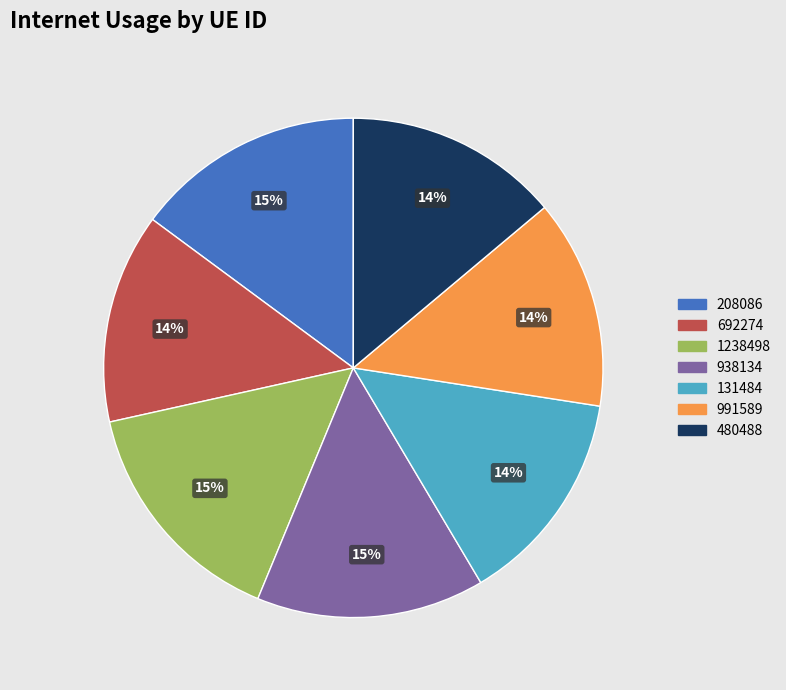

Combined, do 208086 and 991589 account for over 50%?

No